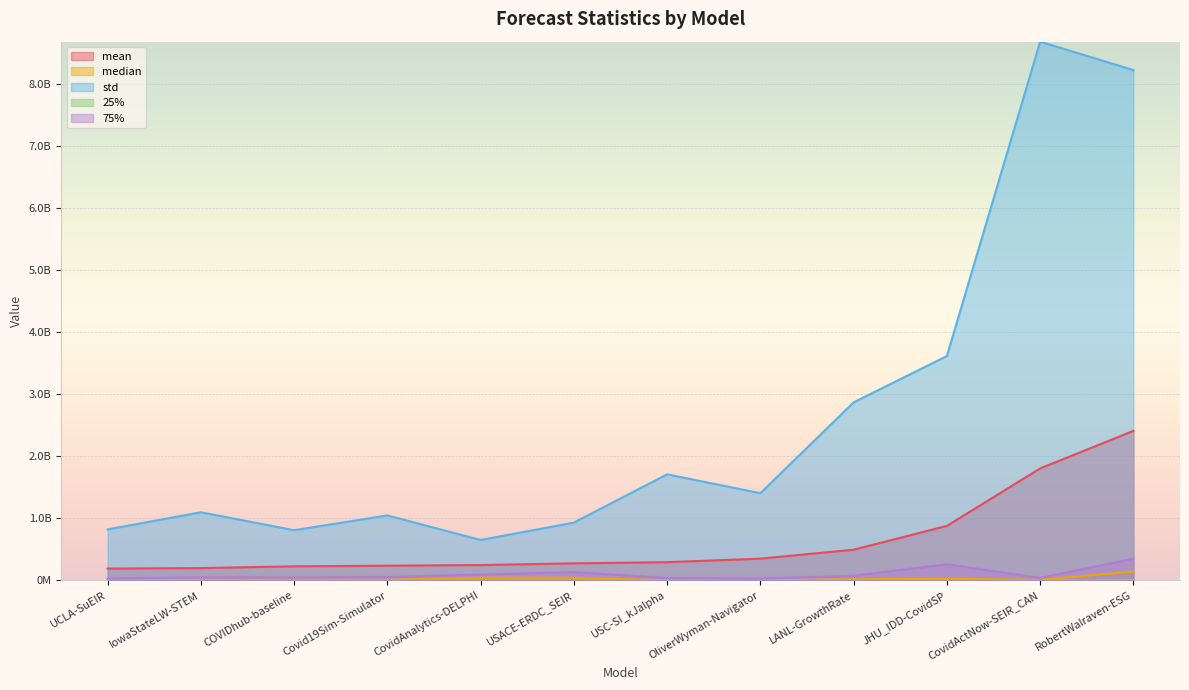

At which category does 25% reach its first local peak?

COVIDhub-baseline